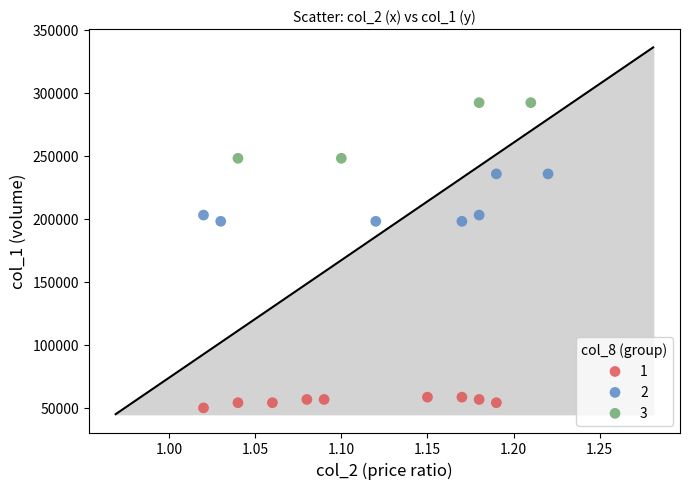

Which series contains the highest Y value?

3